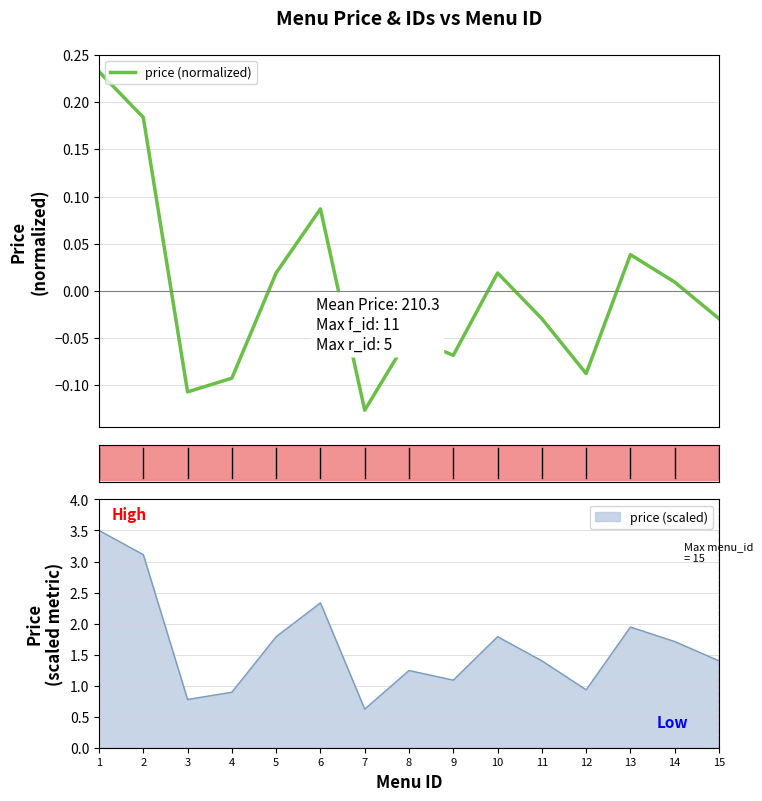

How many values are below zero?

8